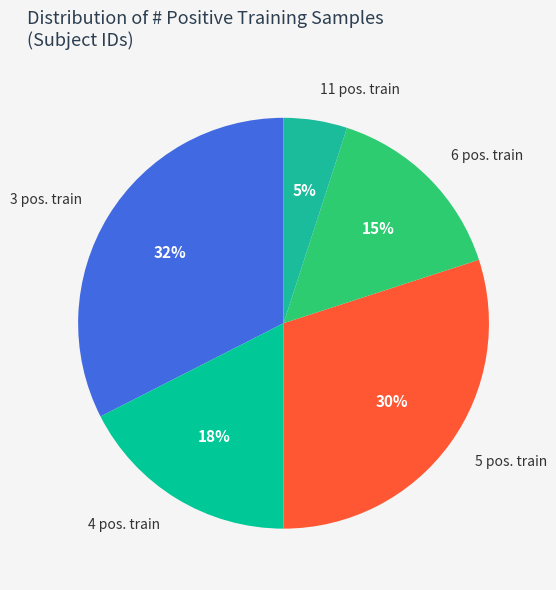

Combined, do 5 pos. train and 11 pos. train account for over 50%?

No